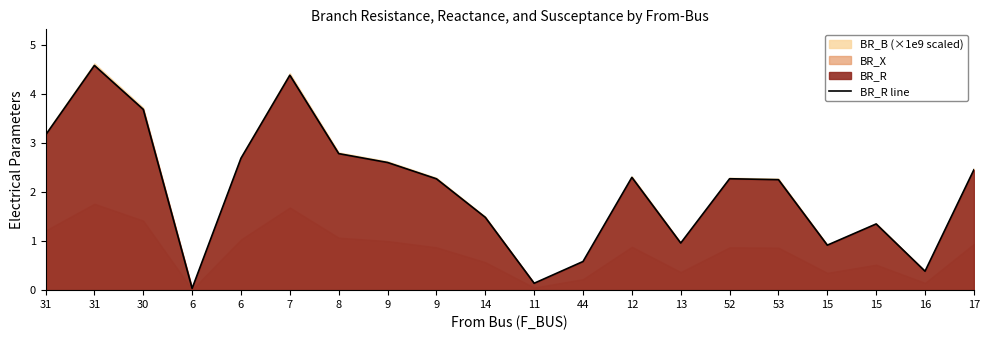

List the labels in order of value, largest first.

31, 7, 30, 31, 8, 6, 9, 17, 12, 52, 9, 53, 14, 15, 13, 15, 44, 16, 11, 6